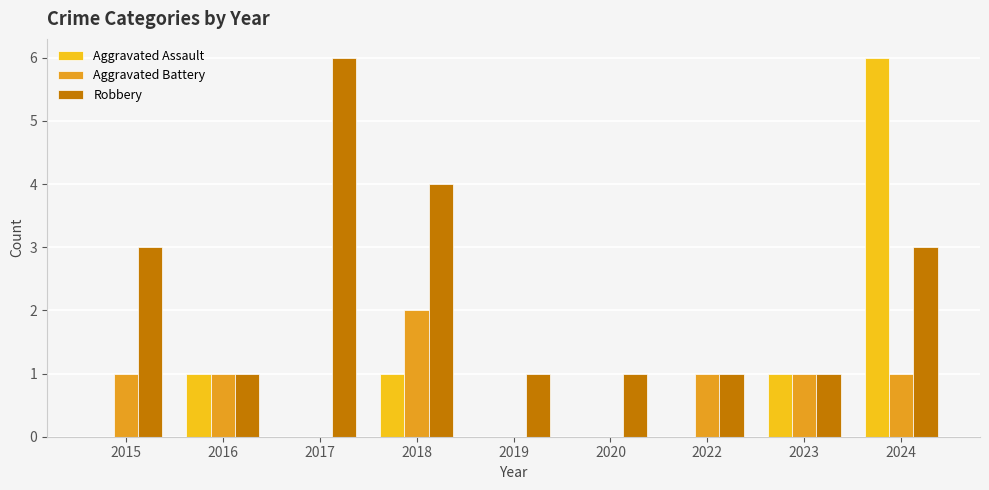

At which category is the sum across all series the highest?

2024